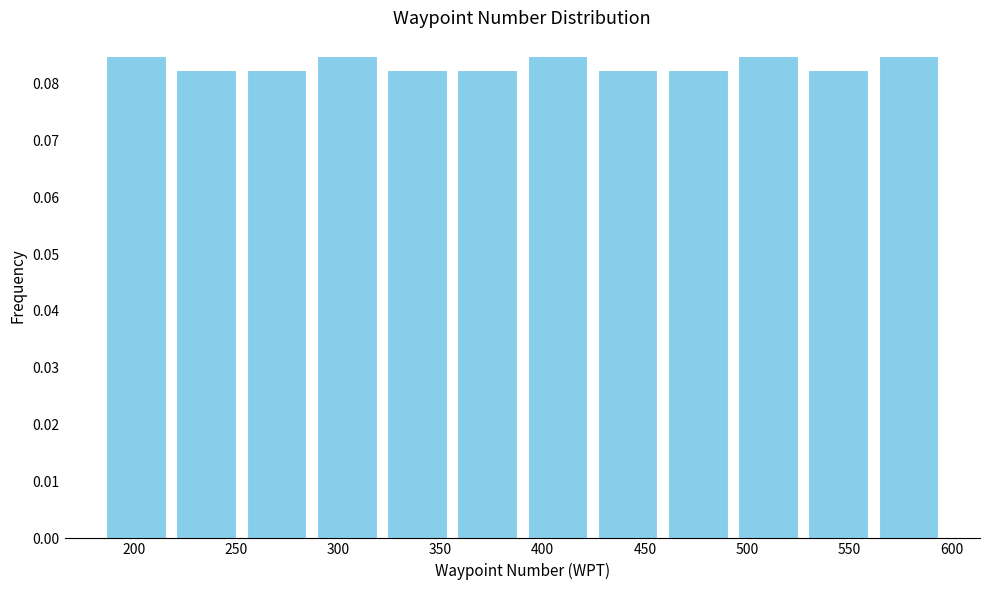

Reading left to right, list every bar in this chart as the range it spans on the x-axis followed by its height. Neither the bar edges nor the heights are printed on the chart, so give them approximately, as read against the axes.

185 to 220: 0.085
220 to 255: 0.082
255 to 285: 0.082
285 to 320: 0.085
320 to 355: 0.082
355 to 390: 0.082
390 to 425: 0.085
425 to 460: 0.082
460 to 495: 0.082
495 to 525: 0.085
525 to 560: 0.082
560 to 595: 0.085